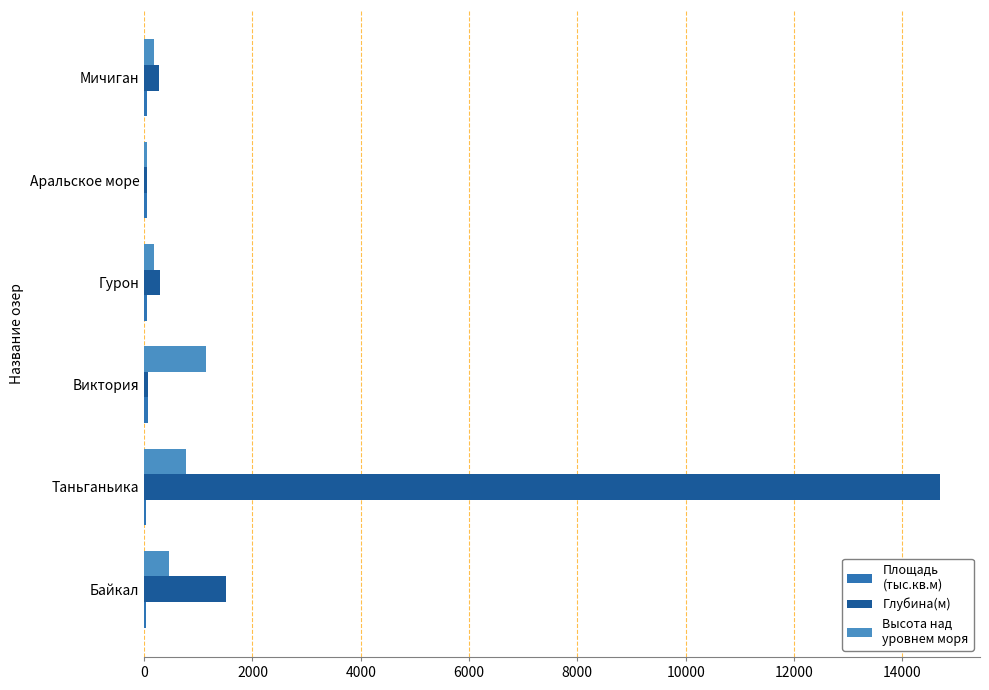

At which category is the sum across all series the highest?

Таньганьика